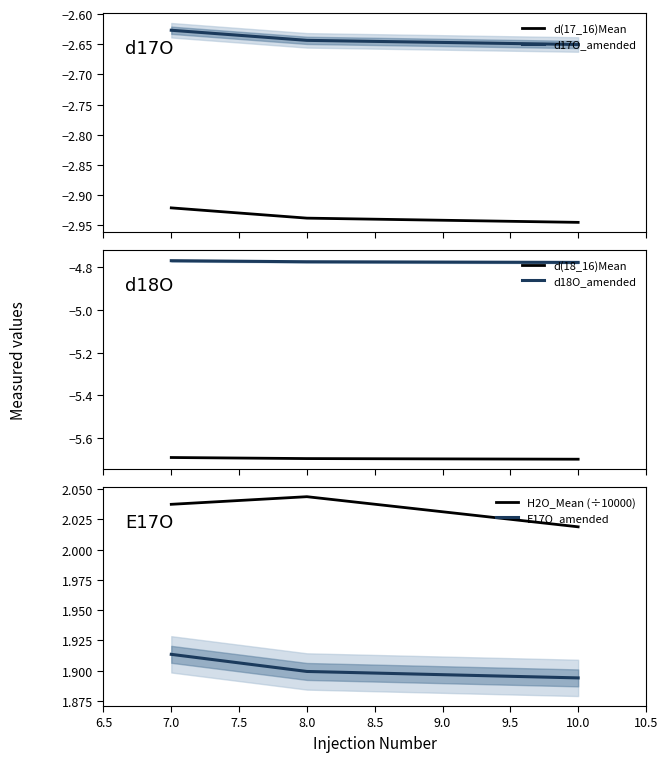

Reading right to left, extract all data points from this chart.

d(17_16)Mean: -2.9	-2.9	-2.9
d17O_amended: -2.7	-2.6	-2.6
d(18_16)Mean: -5.7	-5.7	-5.7
d18O_amended: -4.8	-4.8	-4.8
H2O_Mean (÷10000): 2.0	2.0	2.0
E17O_amended: 1.9	1.9	1.9